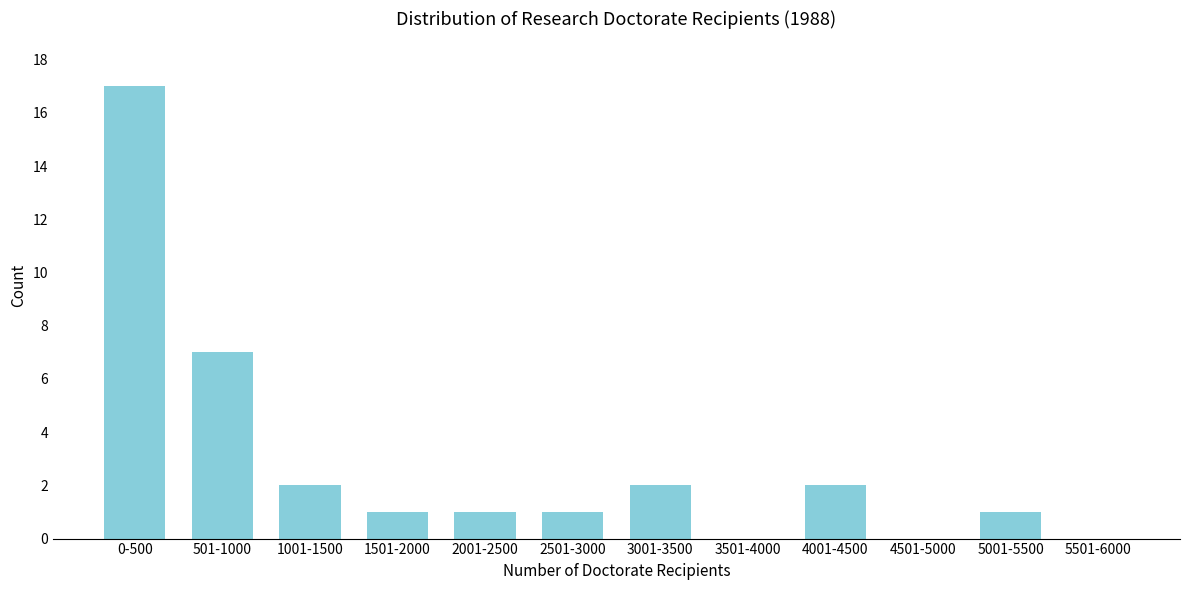

Reading left to right, list all the values displayed in this chart.

0-500=17	501-1000=7	1001-1500=2	1501-2000=1	2001-2500=1	2501-3000=1	3001-3500=2	3501-4000=0	4001-4500=2	4501-5000=0	5001-5500=1	5501-6000=0